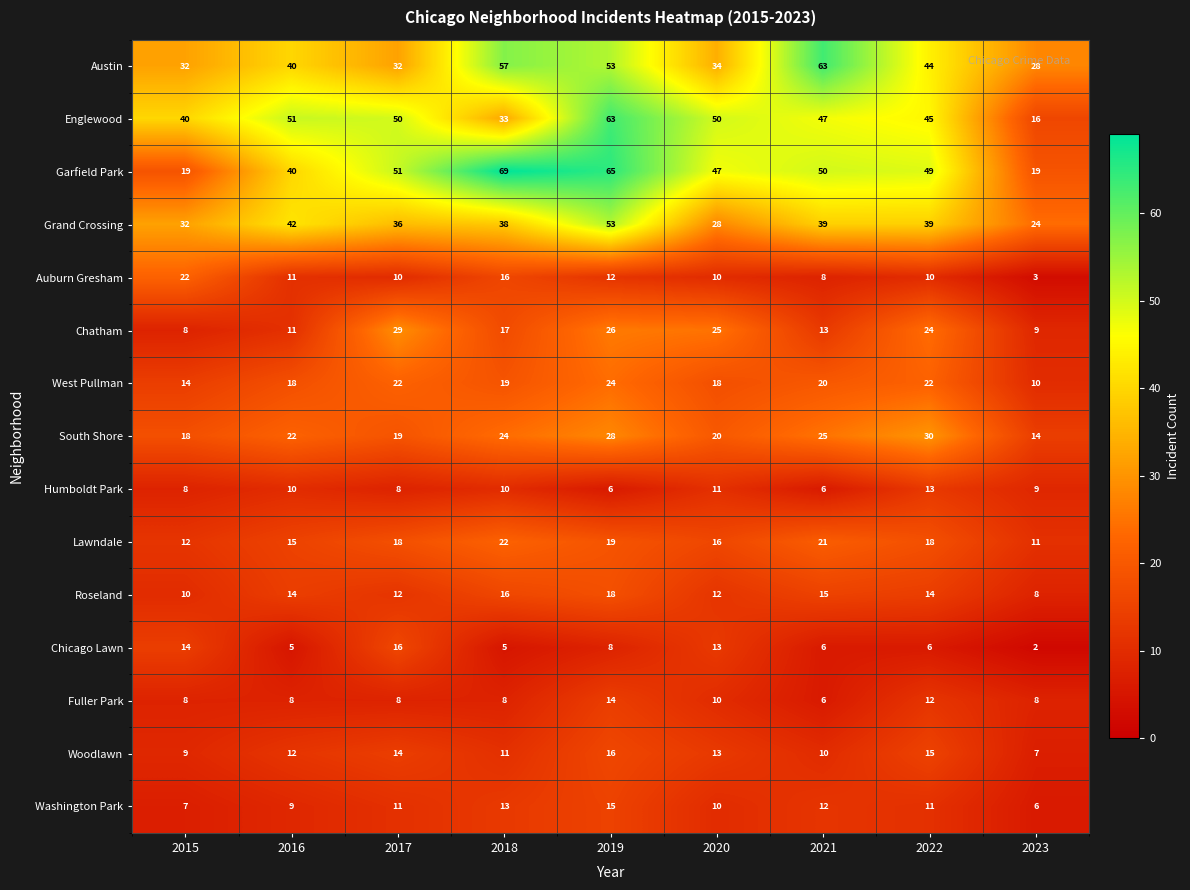

How many distinct data groups are displayed?

15